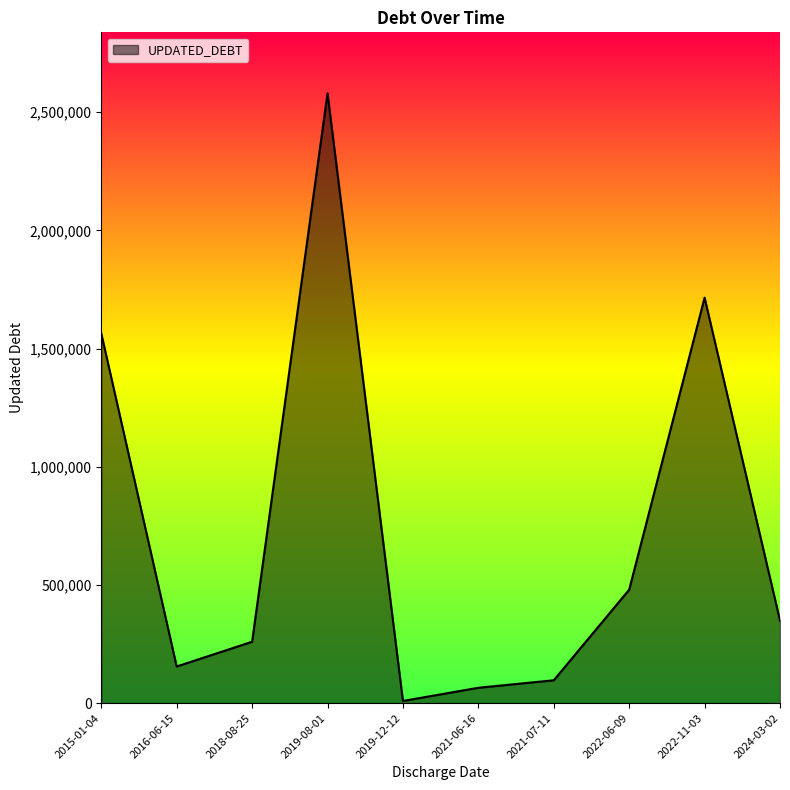

At which category does the chart reach its peak across all series?

2019-08-01